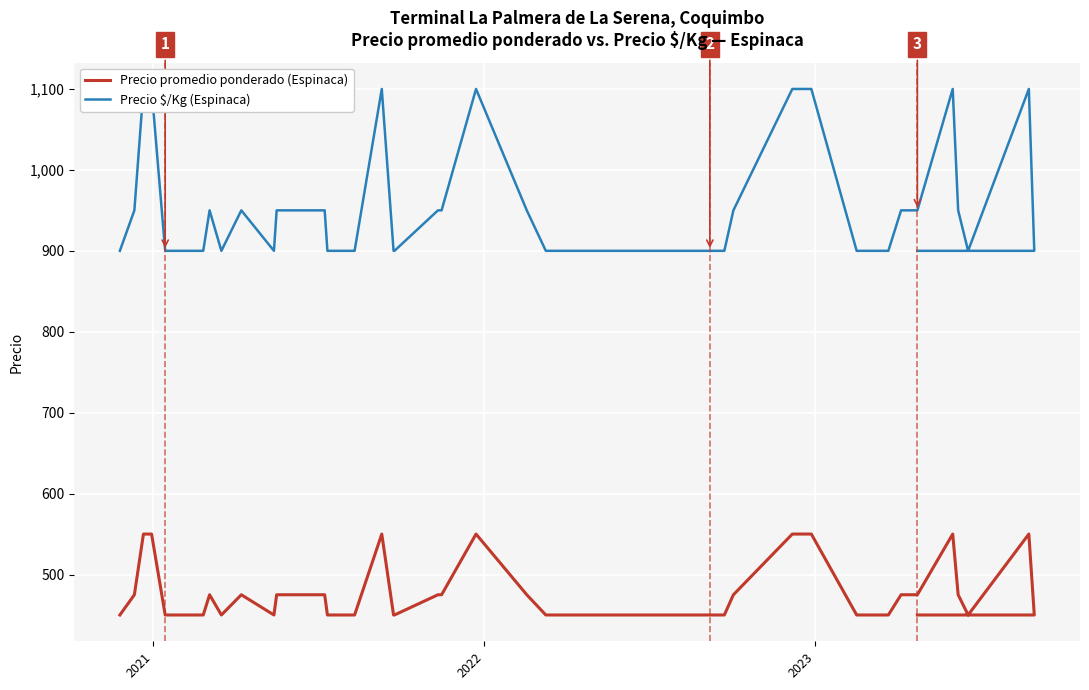

Count the number of categories in the chart.

40